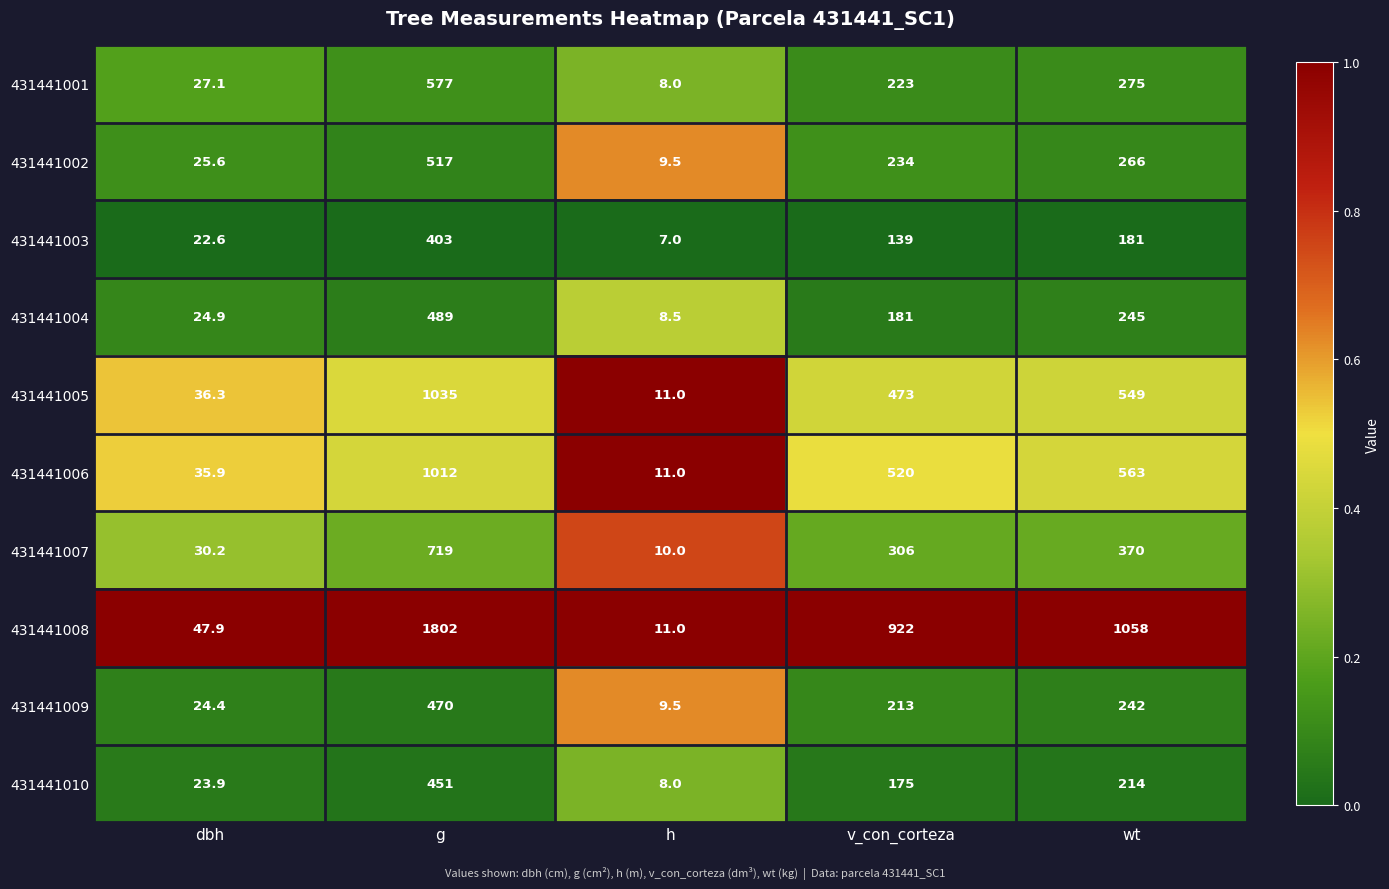

What is the spread (max minus min) of values at v_con_corteza?

783.0